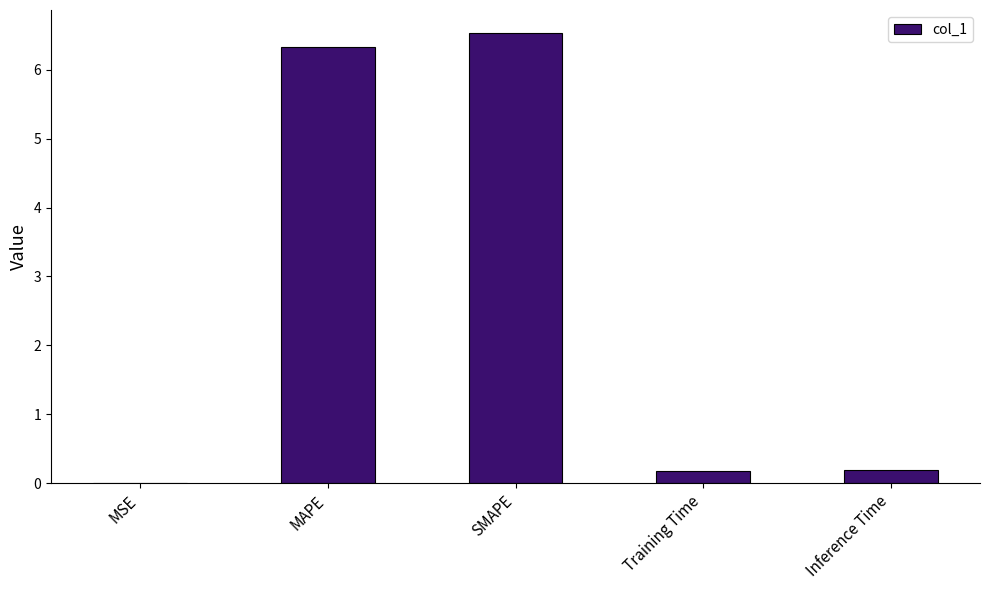

What is the ratio of the value at SMAPE to the value at MAPE?

1.0